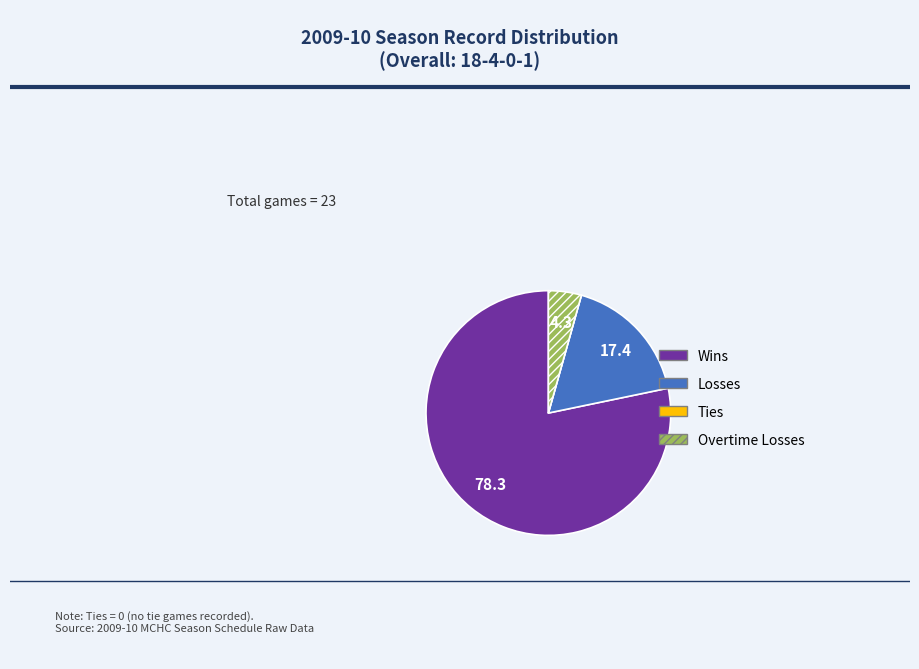

Which category has the biggest portion of the pie?

Wins